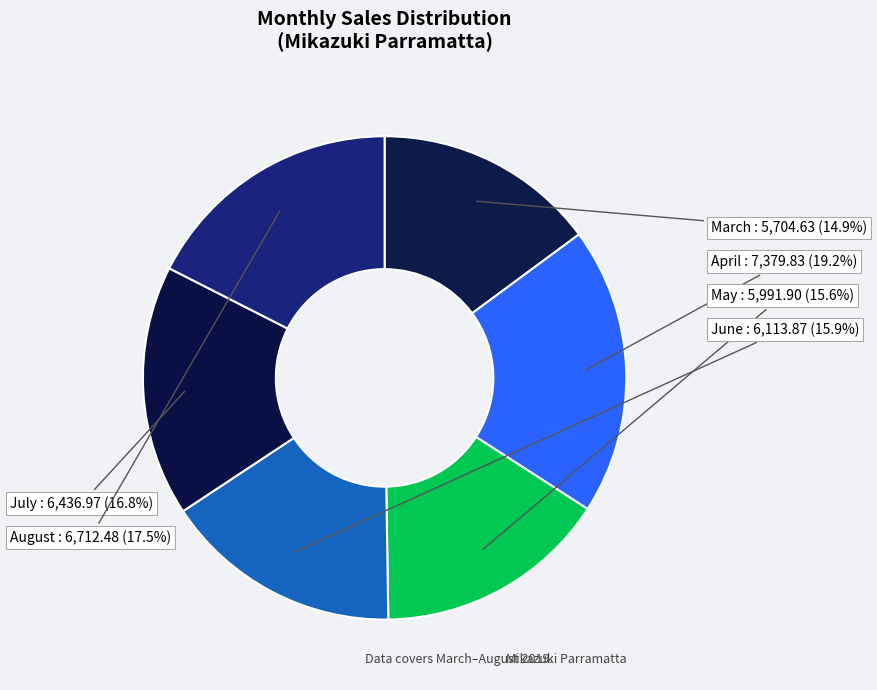

Is there a majority slice in this chart?

No